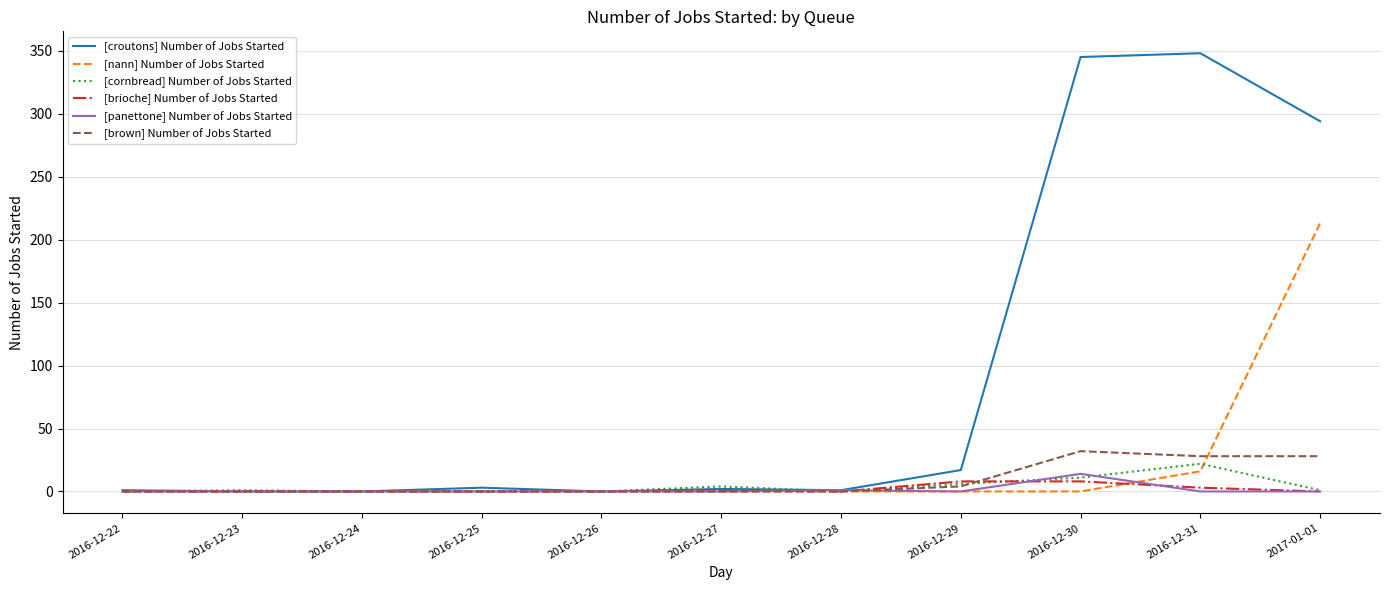

True or false: [cornbread] Number of Jobs Started and [nann] Number of Jobs Started cross at least once.

True